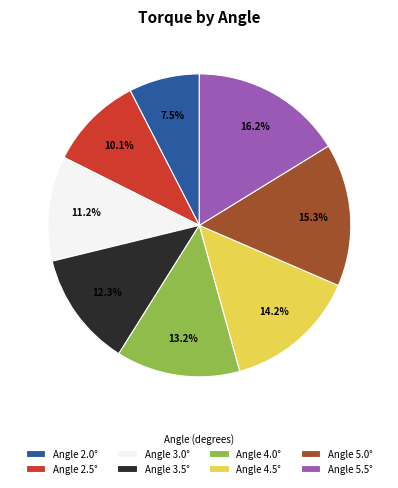

Is there a majority slice in this chart?

No